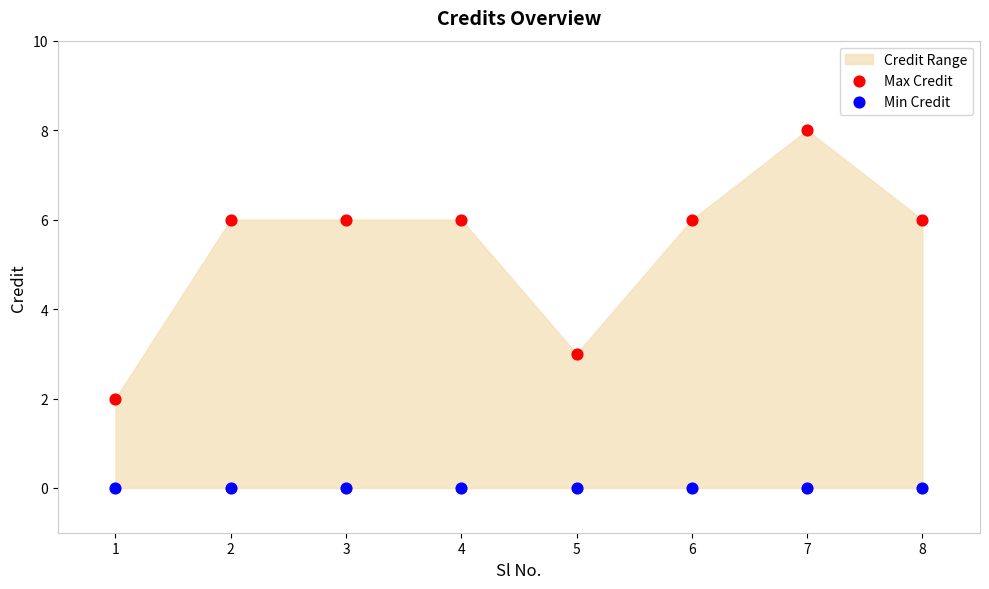

Across all series, what Y value is closest to 4?

3